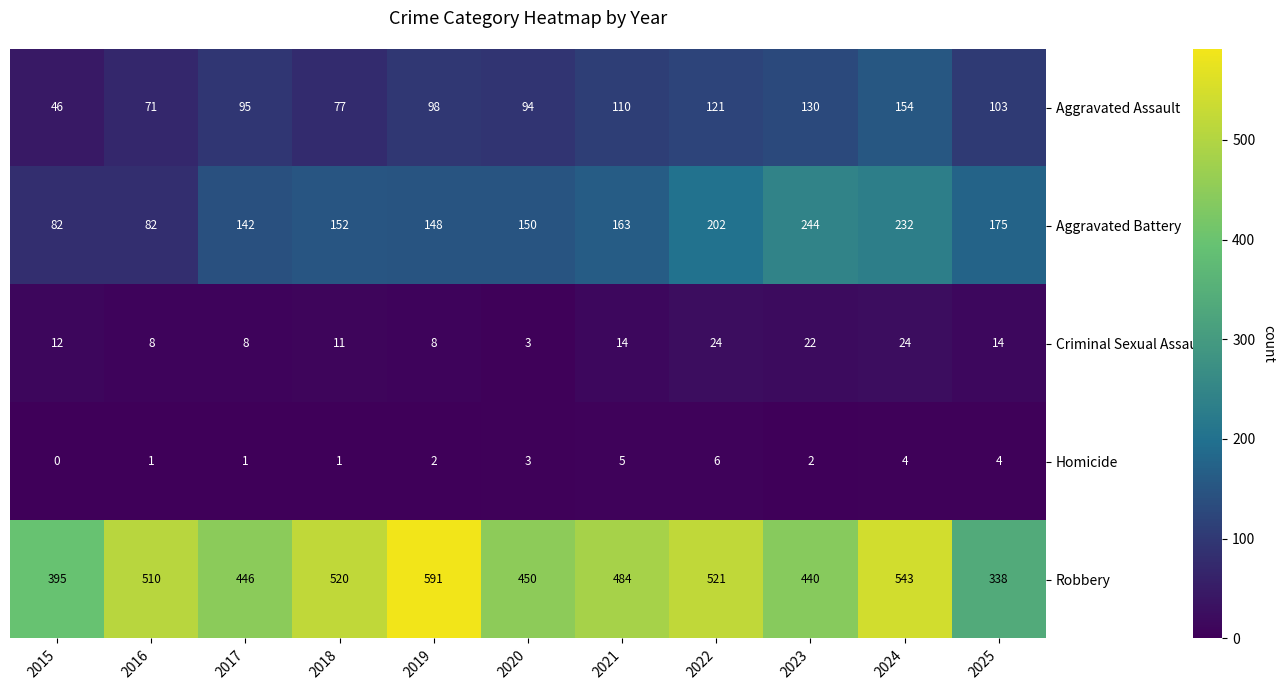

Is it true that Homicide equals 2 at 2019?

True